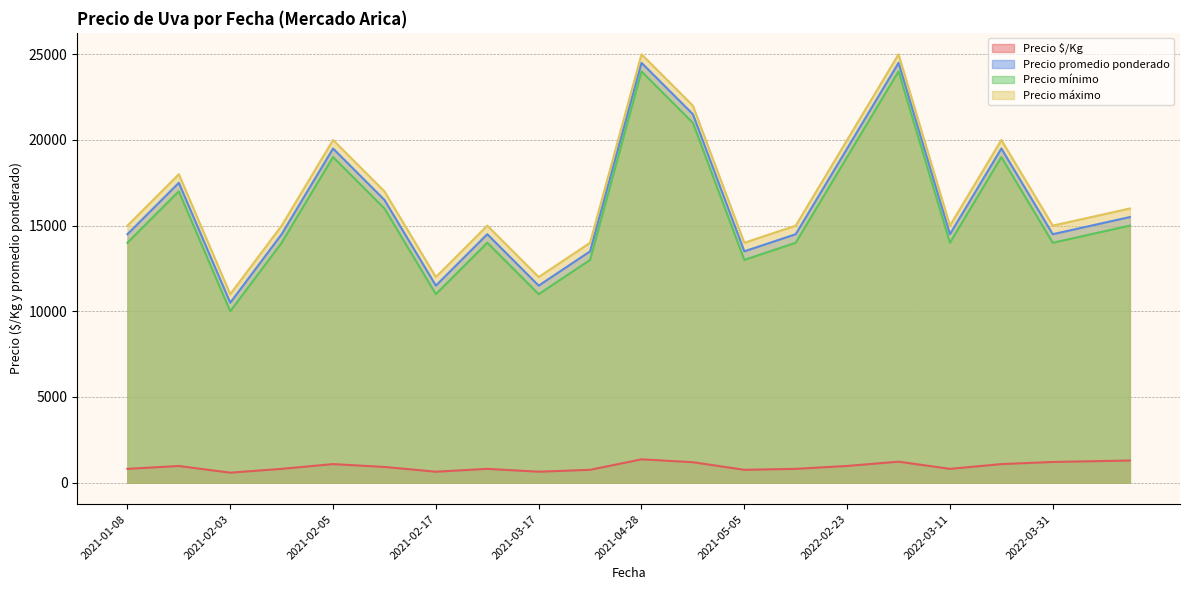

What is the difference between the maximum and minimum values in the Precio máximo series?

14000